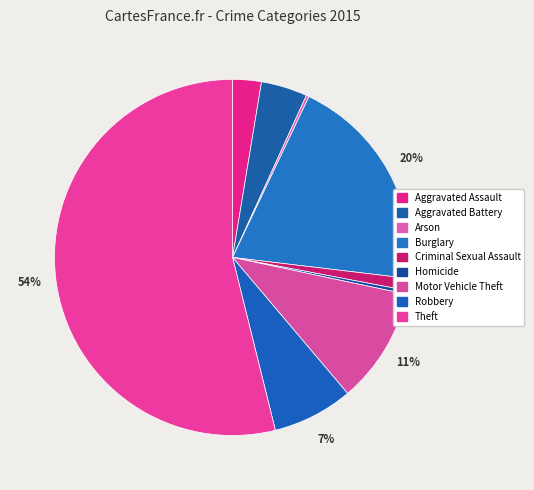

To the nearest percent, what portion does Criminal Sexual Assault represent?

1%